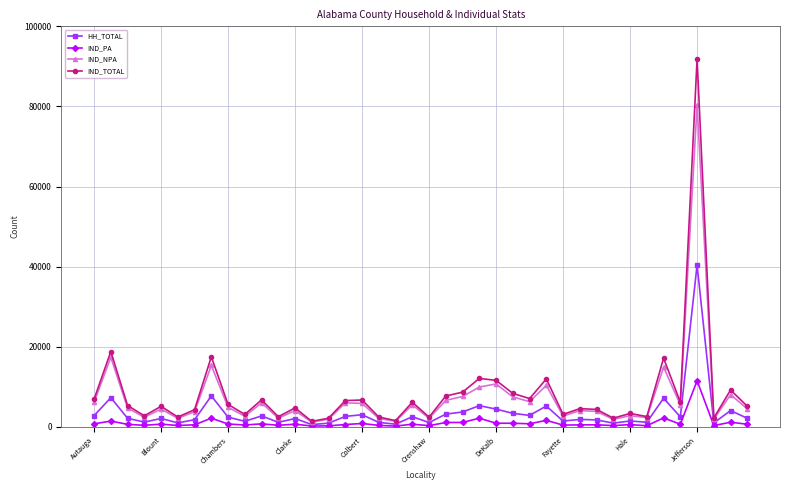

Count the number of data series in this chart.

4